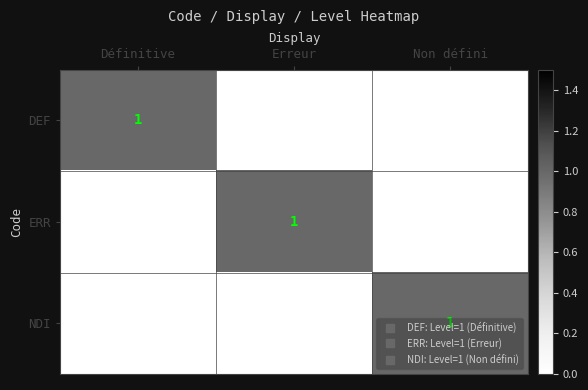

At which category does the chart reach its peak across all series?

Définitive